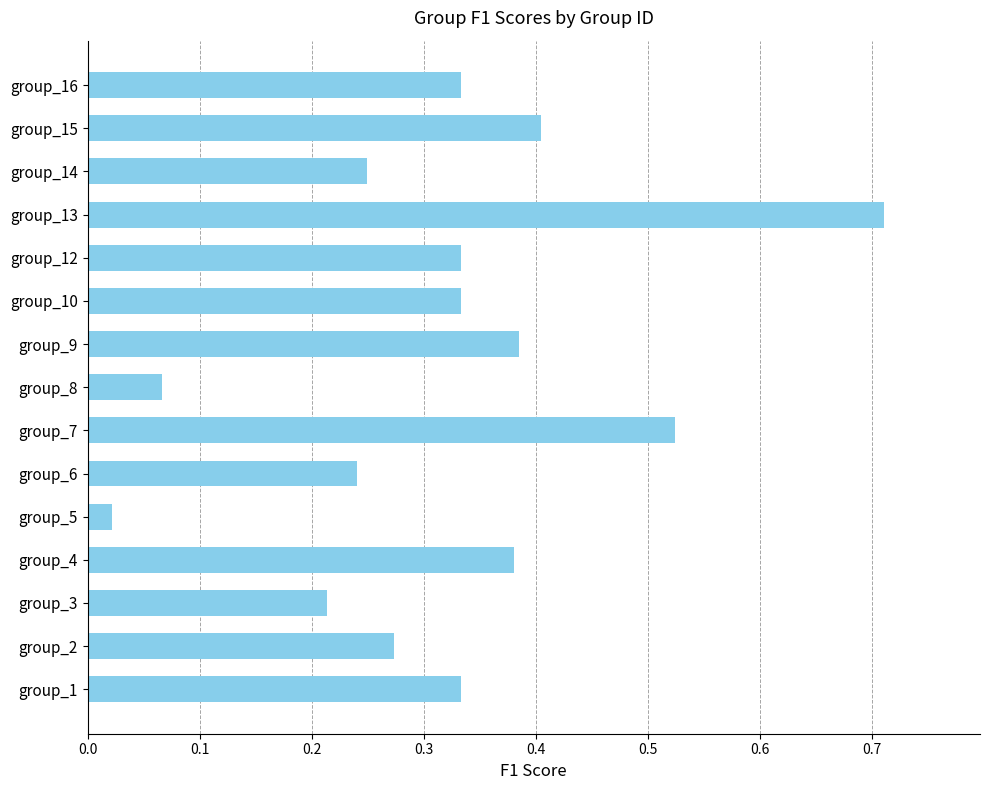

At which label is the value closest to 0?

group_5